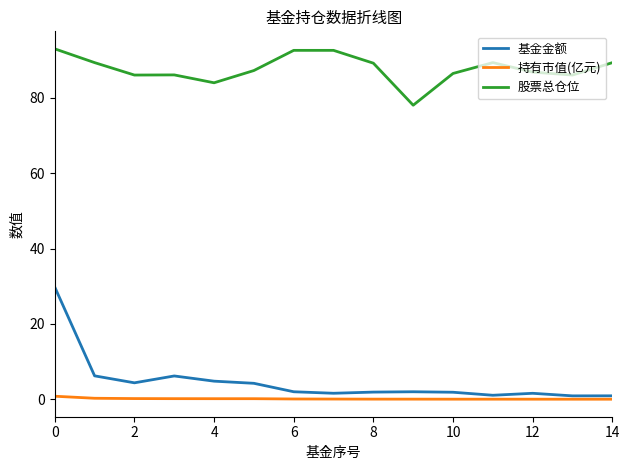

Which series has the largest total across all categories?

股票总仓位